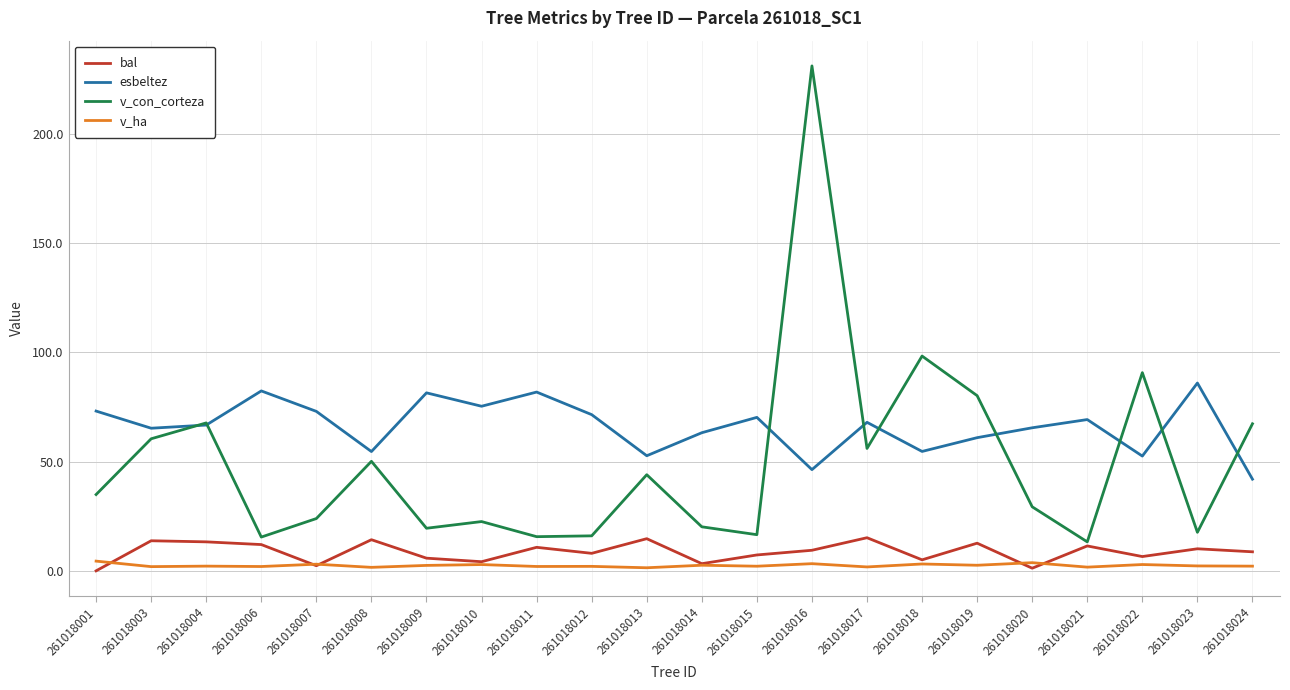

True or false: v_ha and esbeltez intersect in this chart.

False